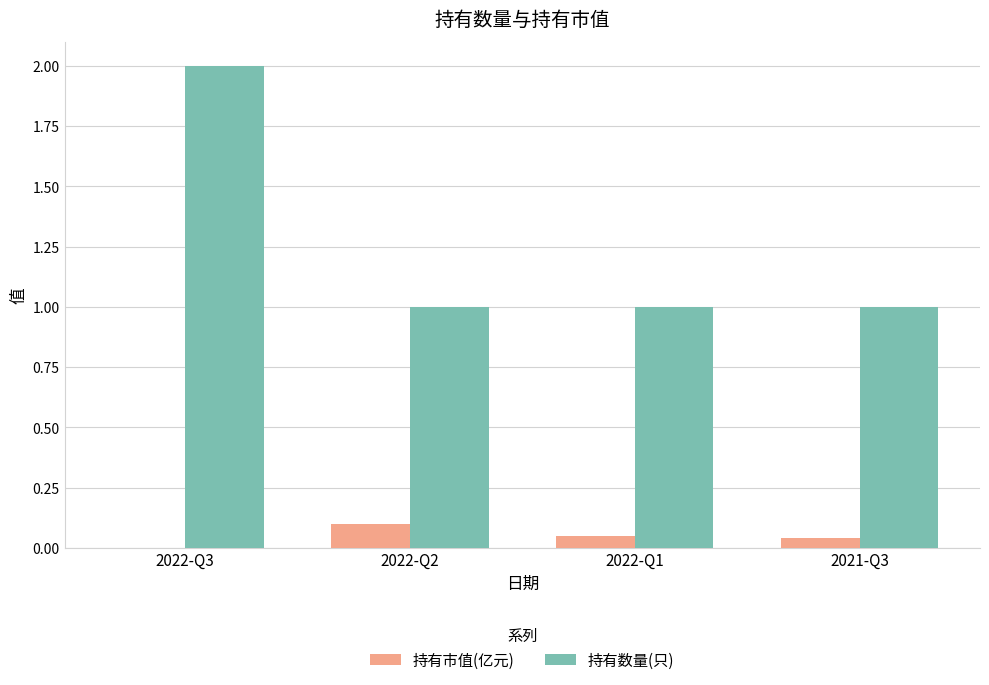

What are all the series names shown in the legend?

持有市值(亿元), 持有数量(只)